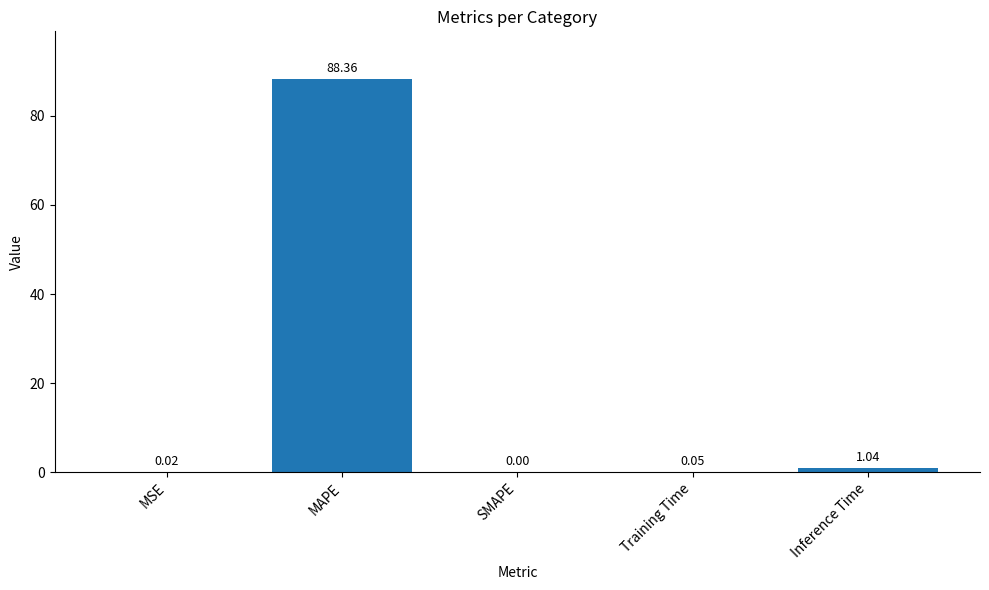

What is the sum of the values at Training Time and MSE?

0.1